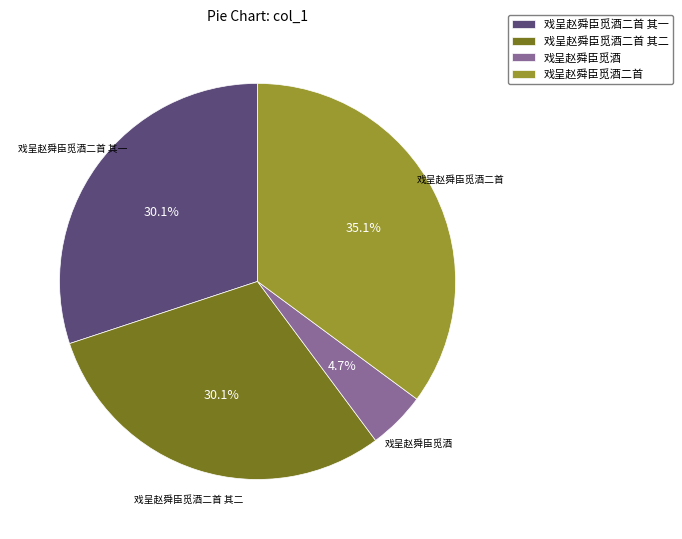

How many slices are in this pie chart?

4